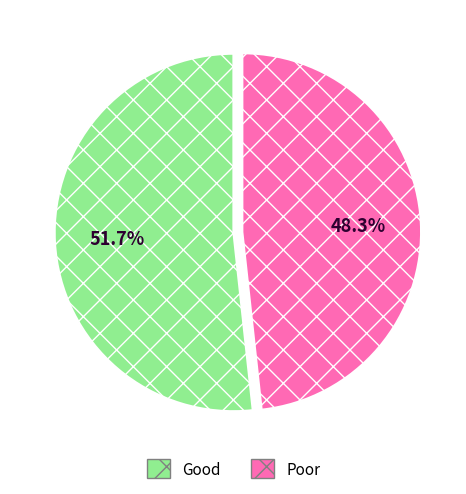

Which category has the biggest portion of the pie?

Good